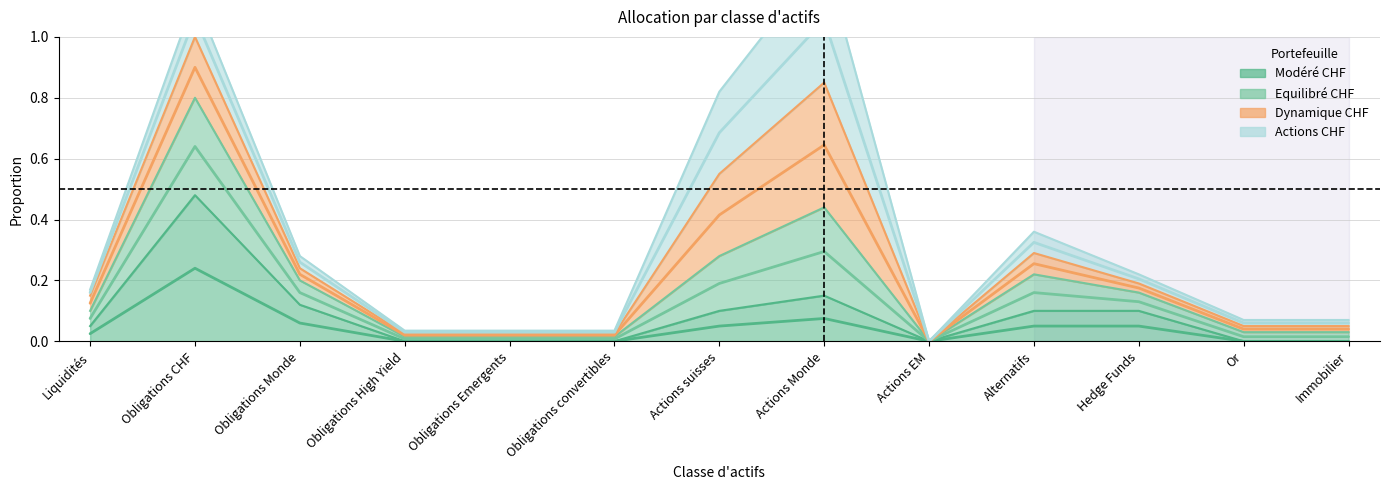

True or false: Equilibré CHF and Modéré CHF intersect in this chart.

False